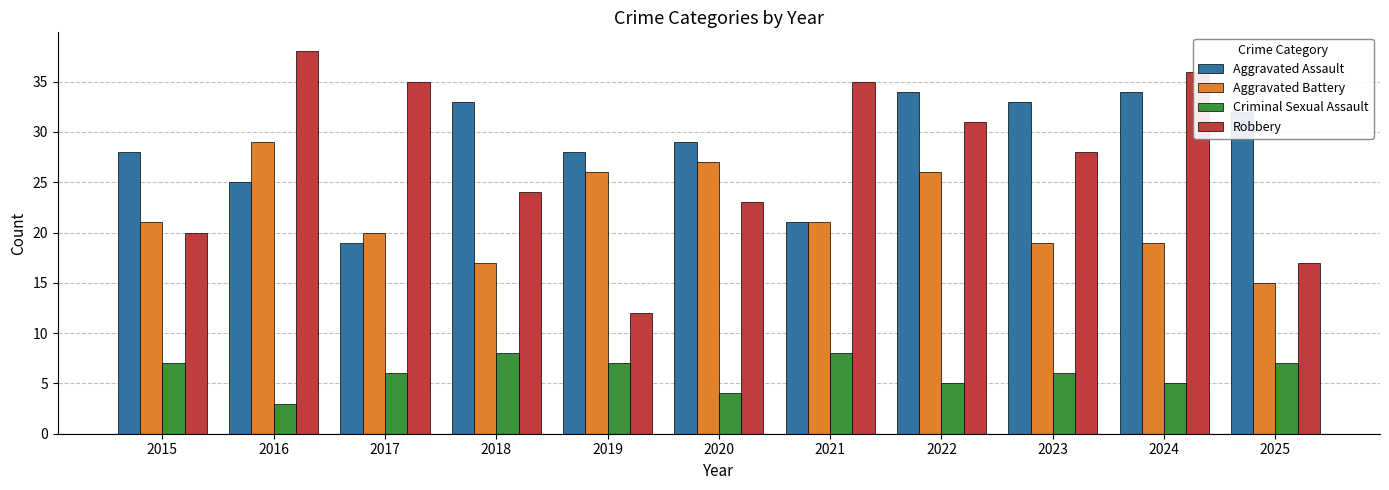

Which series changed the most between 2018 and 2025?

Robbery